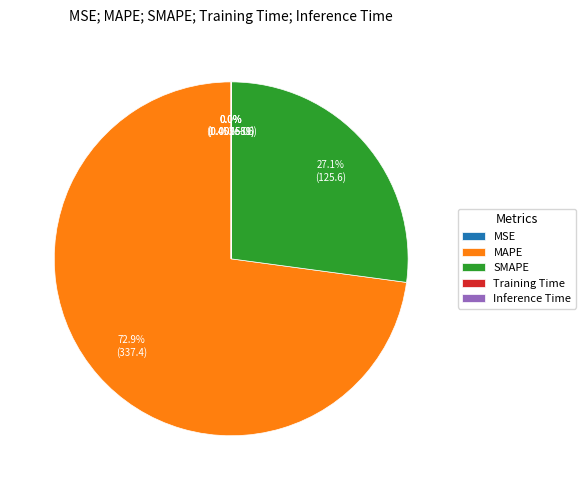

Which has a higher value, MAPE or Training Time?

MAPE